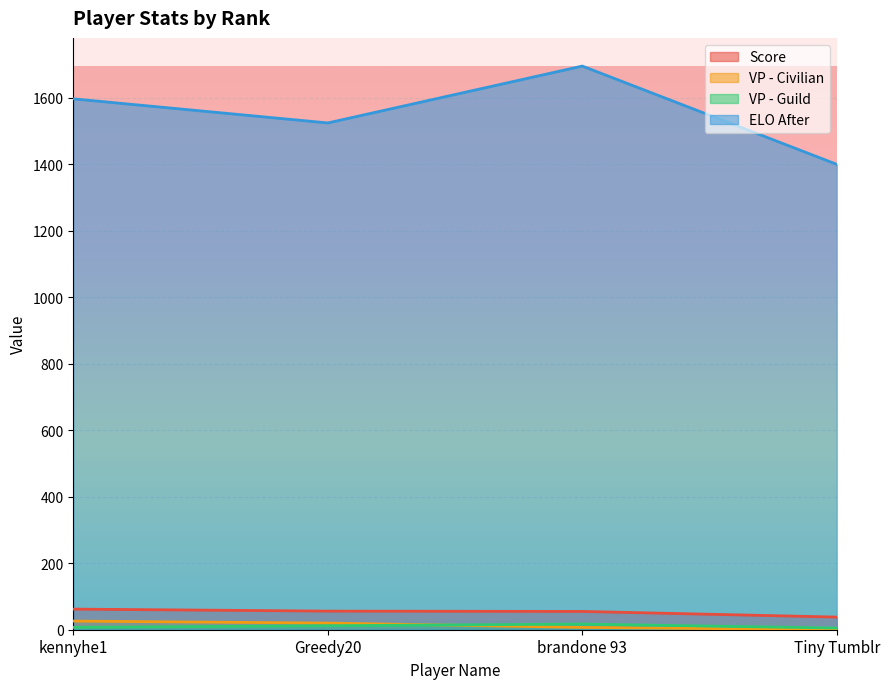

Reading left to right, transcribe all the data shown in this chart.

Score: kennyhe1=62.0	Greedy20=56.0	brandone 93=55.0	Tiny Tumblr=38.0
VP - Civilian: kennyhe1=26.0	Greedy20=20.0	brandone 93=7.0	Tiny Tumblr=0.0
VP - Guild: kennyhe1=7.0	Greedy20=12.0	brandone 93=17.0	Tiny Tumblr=5.0
ELO After: kennyhe1=1597.1	Greedy20=1524.6	brandone 93=1695.7	Tiny Tumblr=1400.0